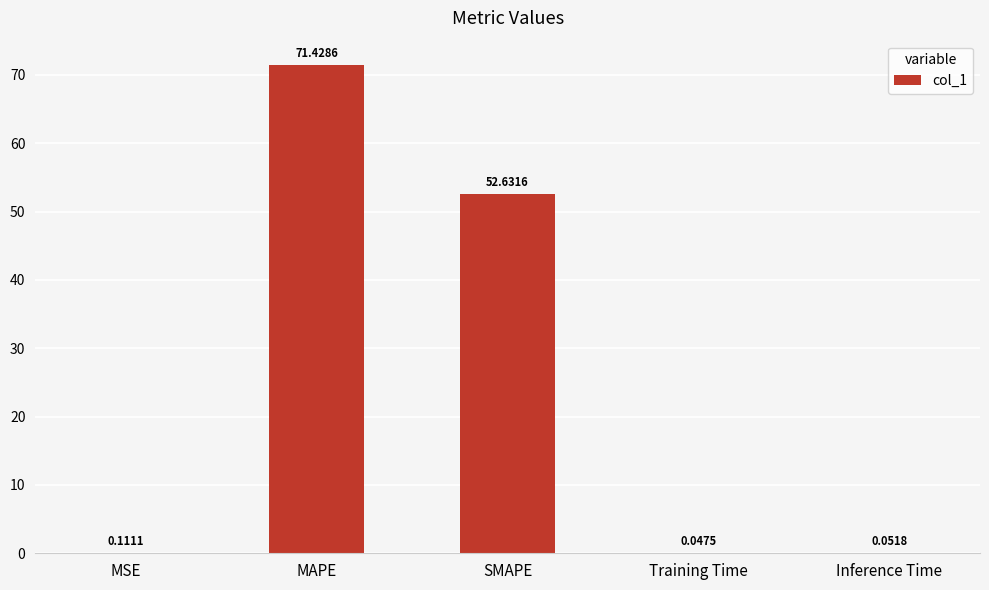

What is the sum of the values at SMAPE and MSE?

52.7